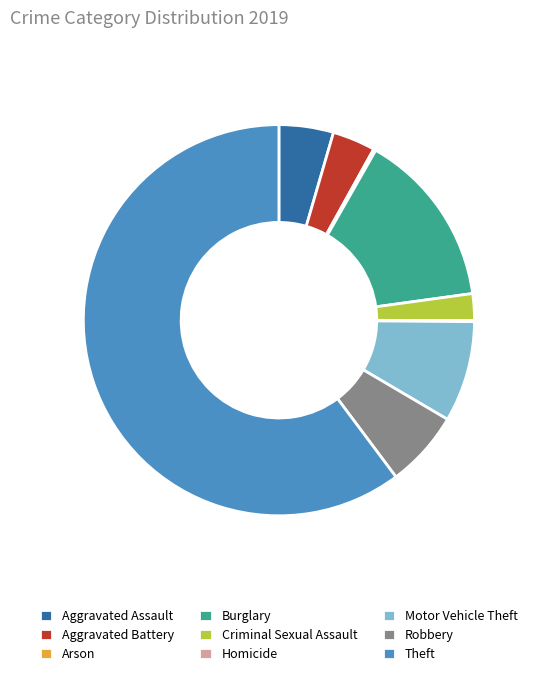

Which category has the biggest portion of the pie?

Theft